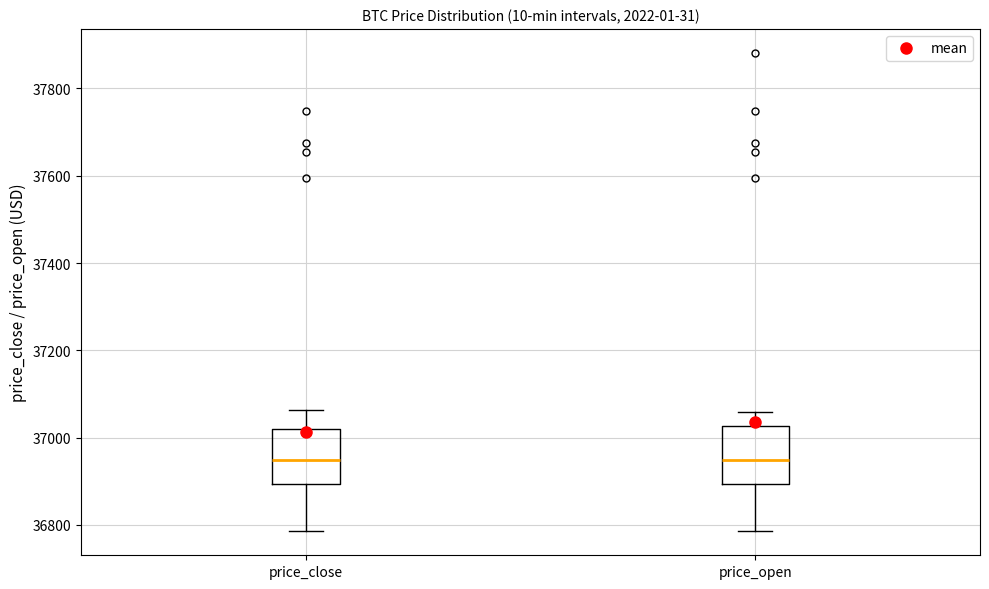

Where does the lower whisker of the box for price_close end on the y-axis? The values are not printed on the chart, so give them approximately, as read against the axis.

36780